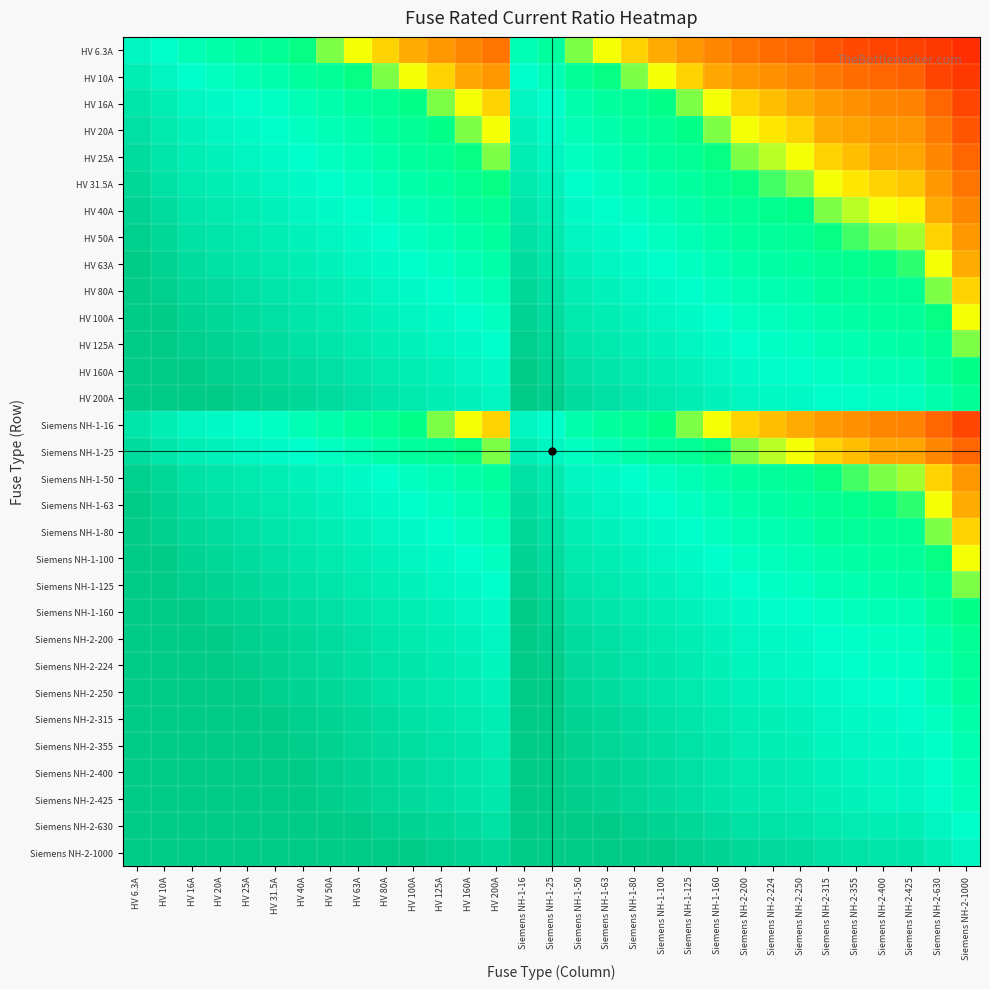

At which category is the sum across all series the highest?

HV 6.3A